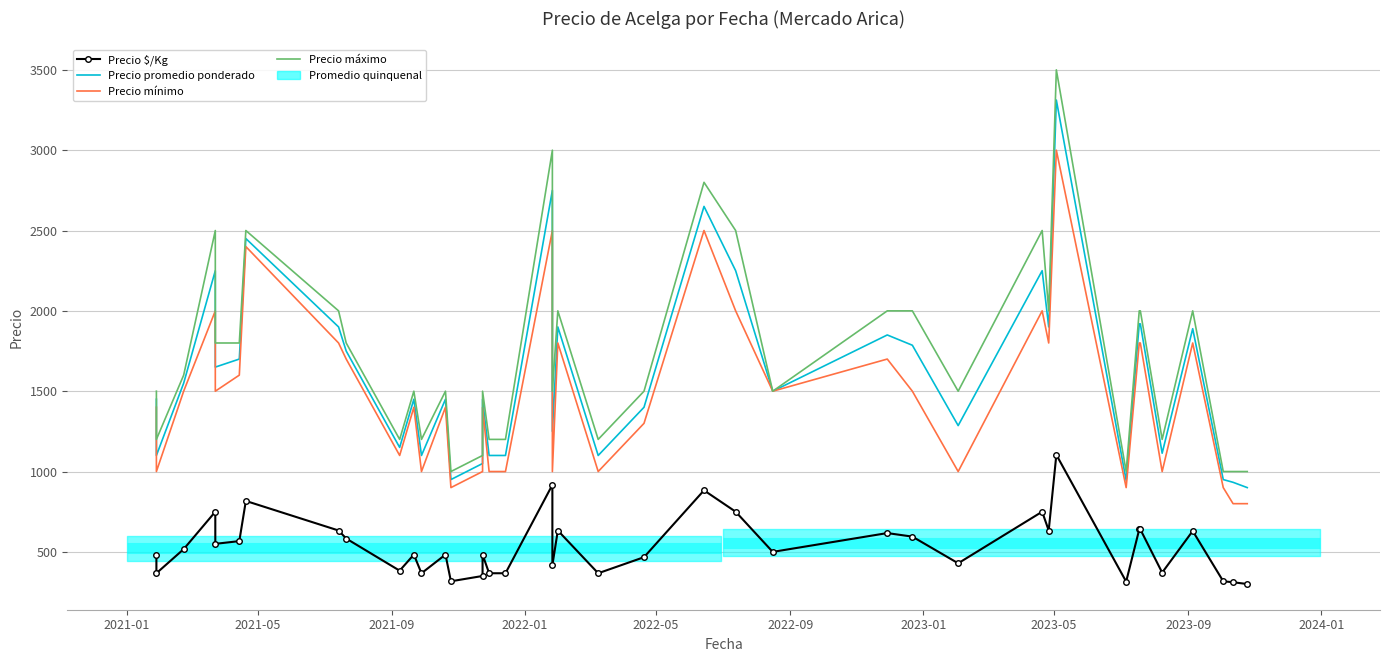

What is the greatest value displayed?

3500